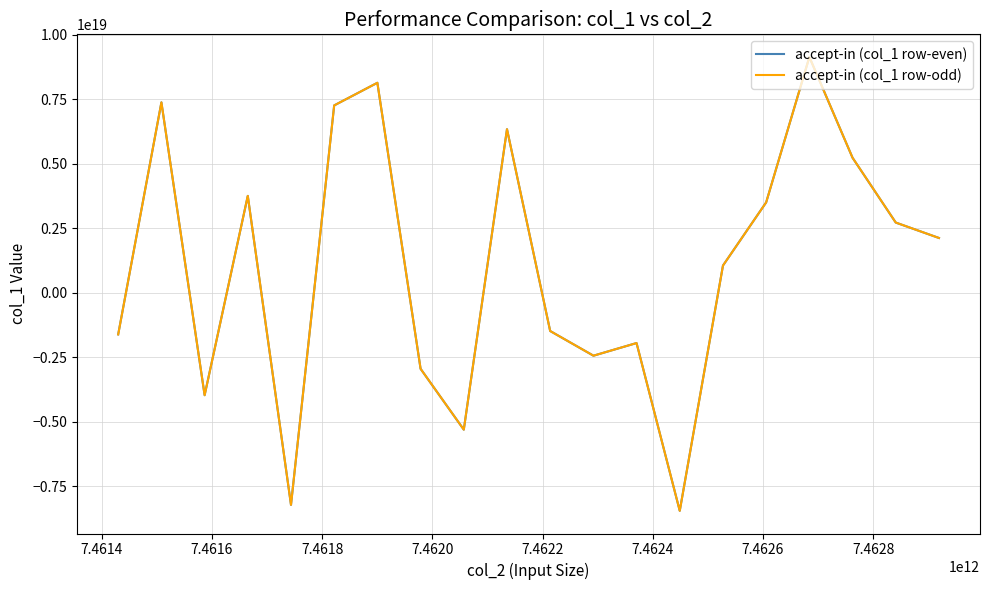

At how many categories does at least one series exceed -814916111709965312?

11